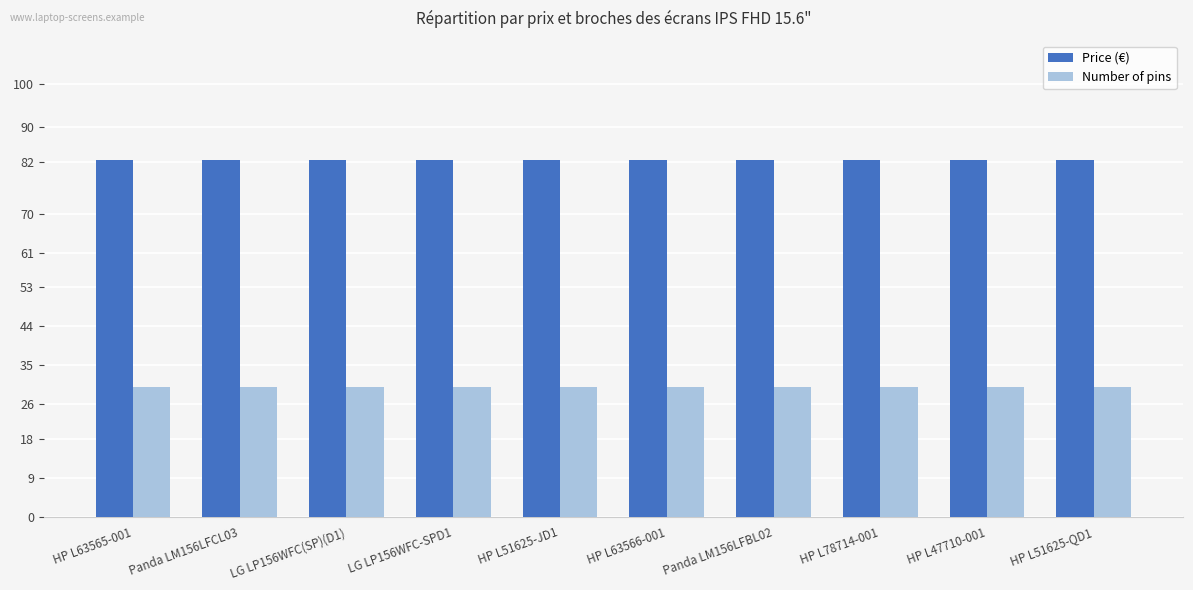

What is the difference between the highest and lowest values at HP L63565-001?

52.4